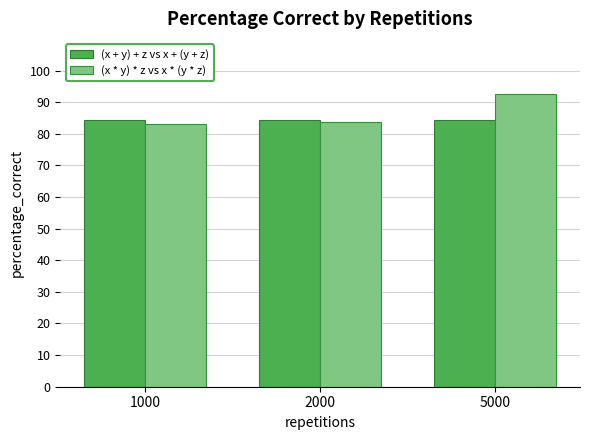

What is the lowest value of the (x + y) + z vs x + (y + z) series?

84.2